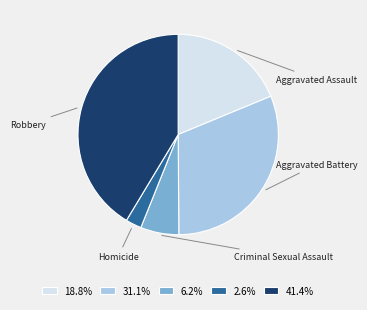

To the nearest percent, what portion does Aggravated Battery represent?

31%